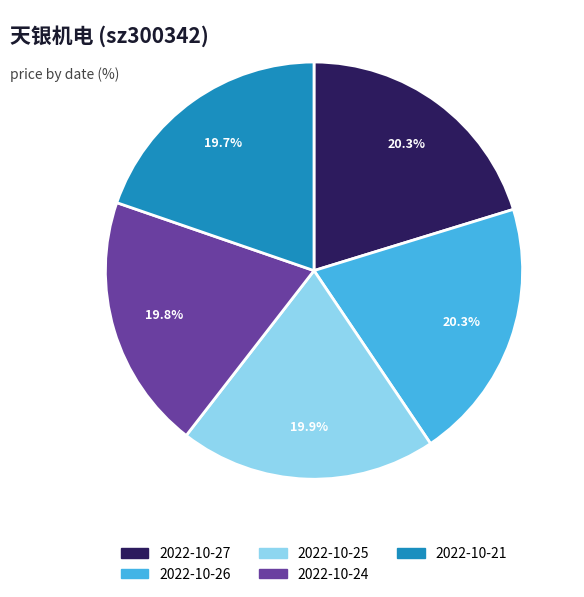

How many segments does this pie chart have?

5